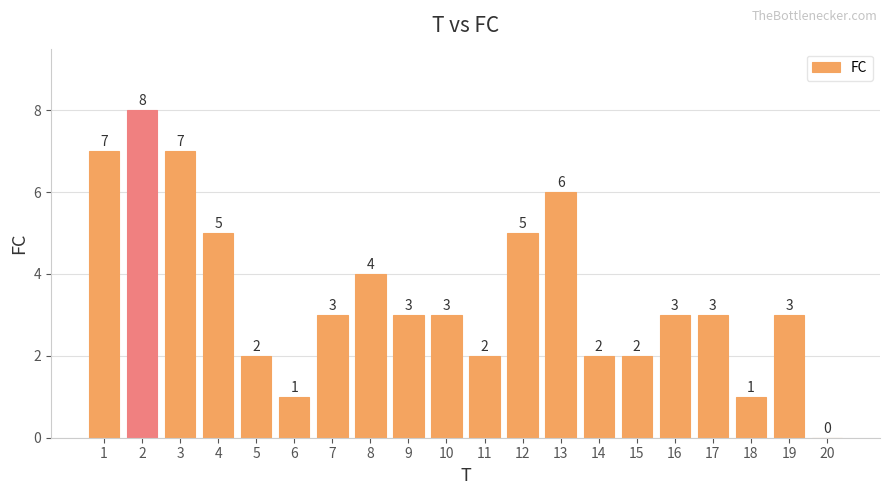

What is the approximate value at 19?

3